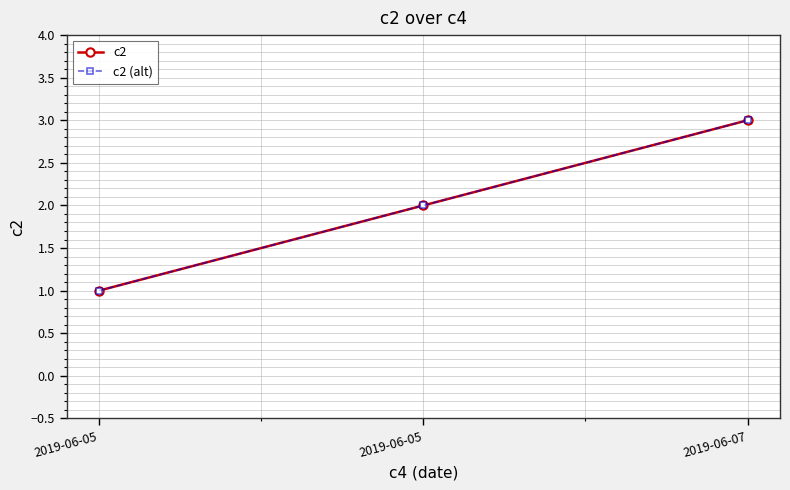

Is this an area chart (filled region under the line)?

No